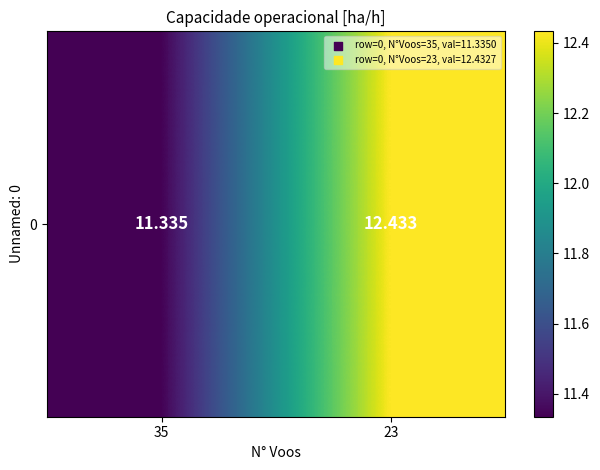

List the labels in order of value, largest first.

23, 35